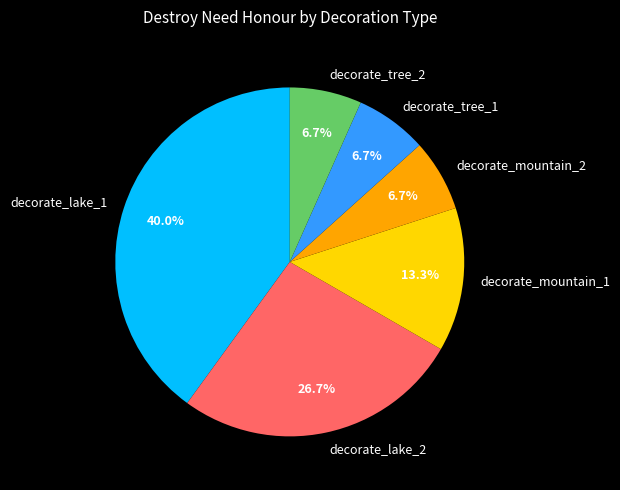

Combined, do decorate_mountain_1 and decorate_lake_1 account for over 50%?

Yes